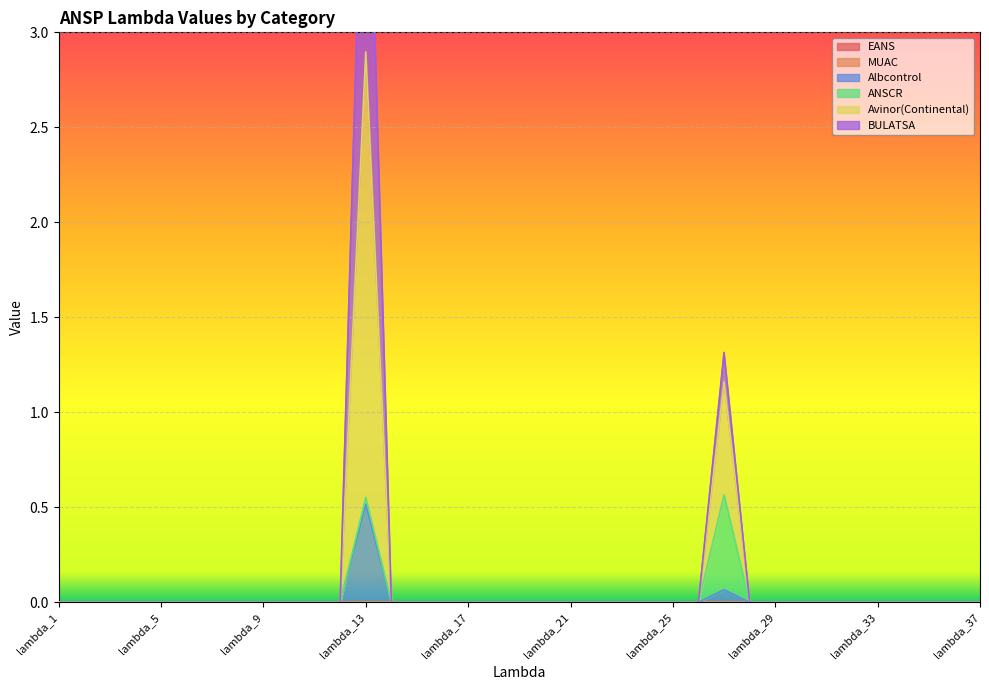

Is the value of Avinor(Continental) at lambda_20 greater than the value of ANSCR at lambda_16?

No